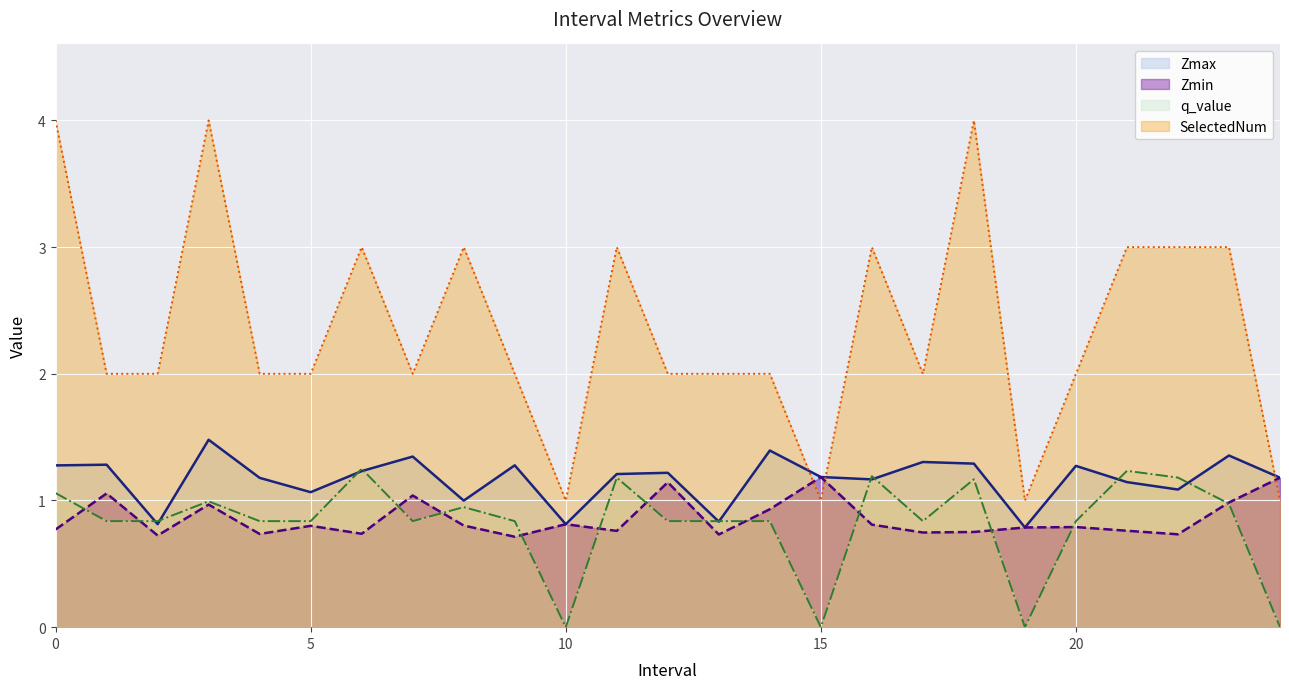

At which category does SelectedNum reach its first local peak?

3